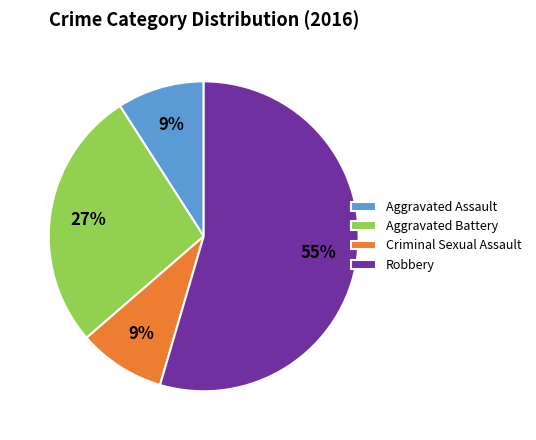

The Aggravated Battery slice represents 41% of the pie. True or false?

False